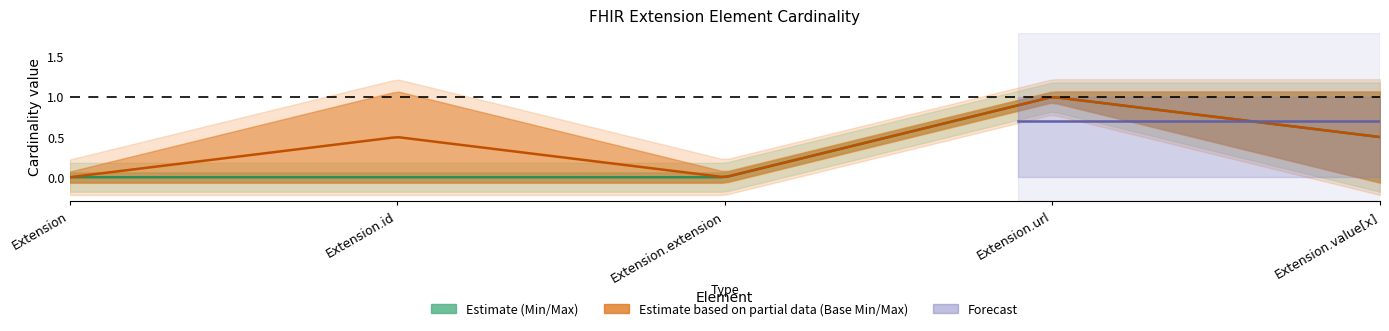

At which label does Min reach its minimum?

Extension